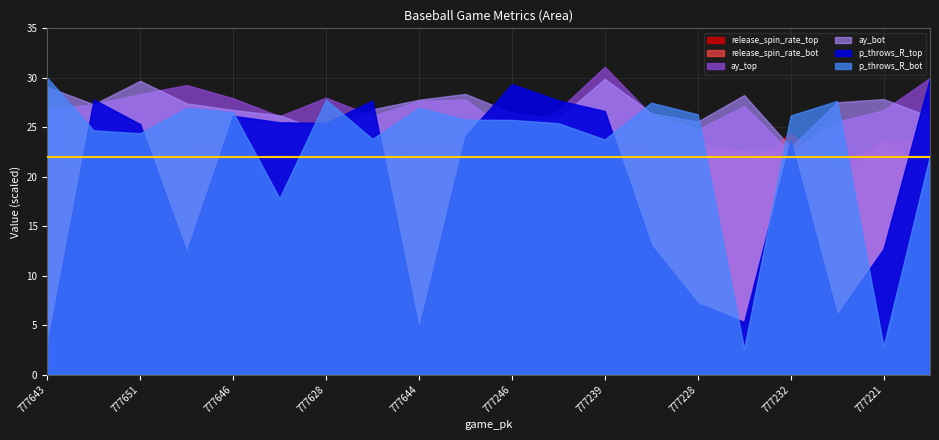

How many interior local peaks does the p_throws_R_bot series have?

5